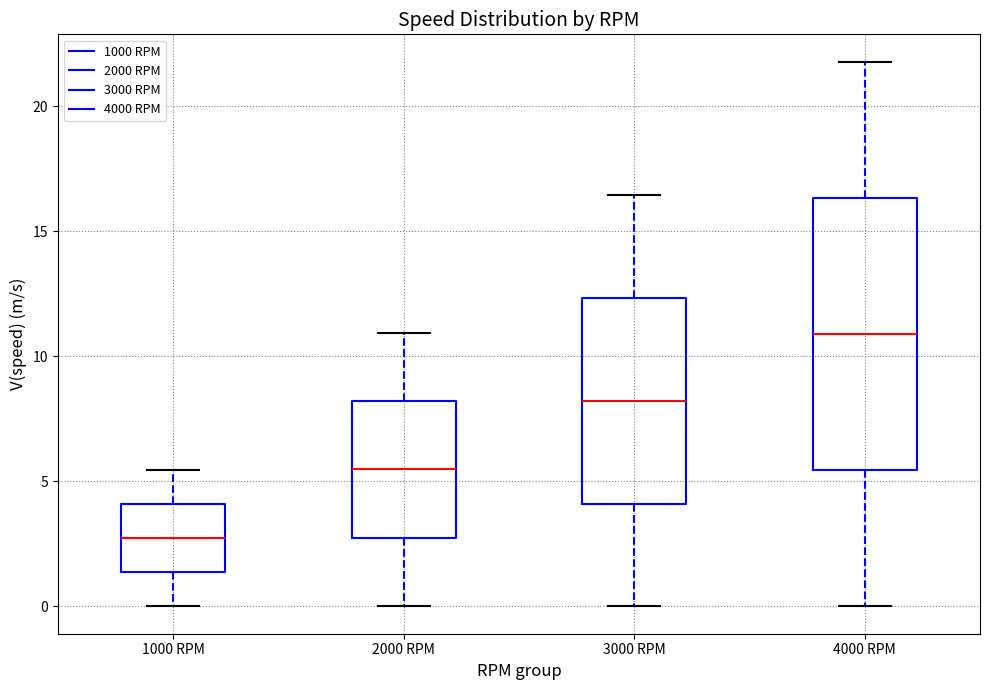

Which box is the tallest, from its lower edge to its upper edge?

4000 RPM